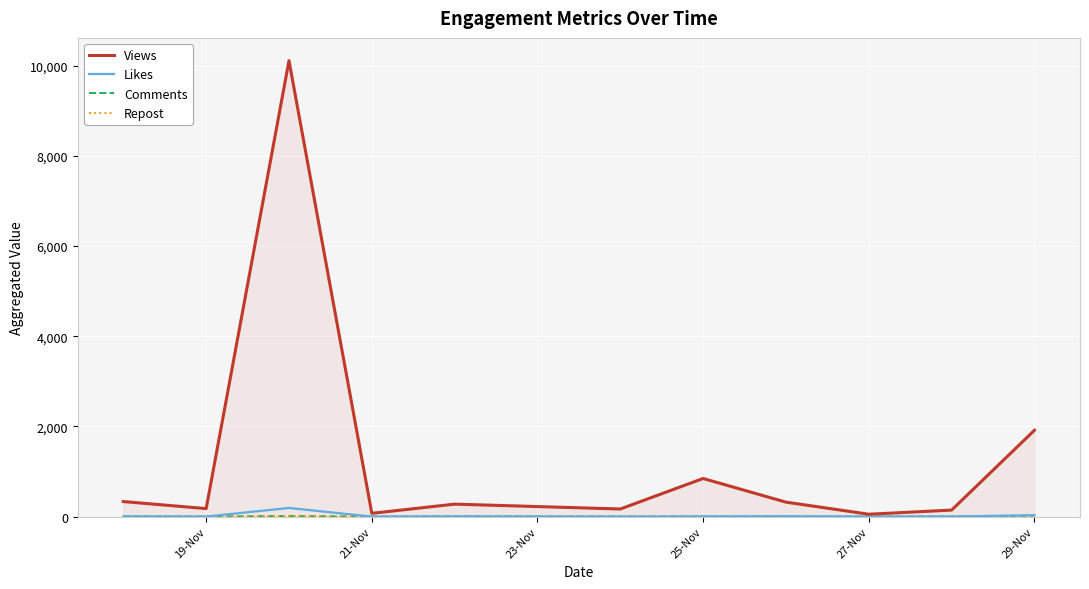

Which series has the largest total across all categories?

Views